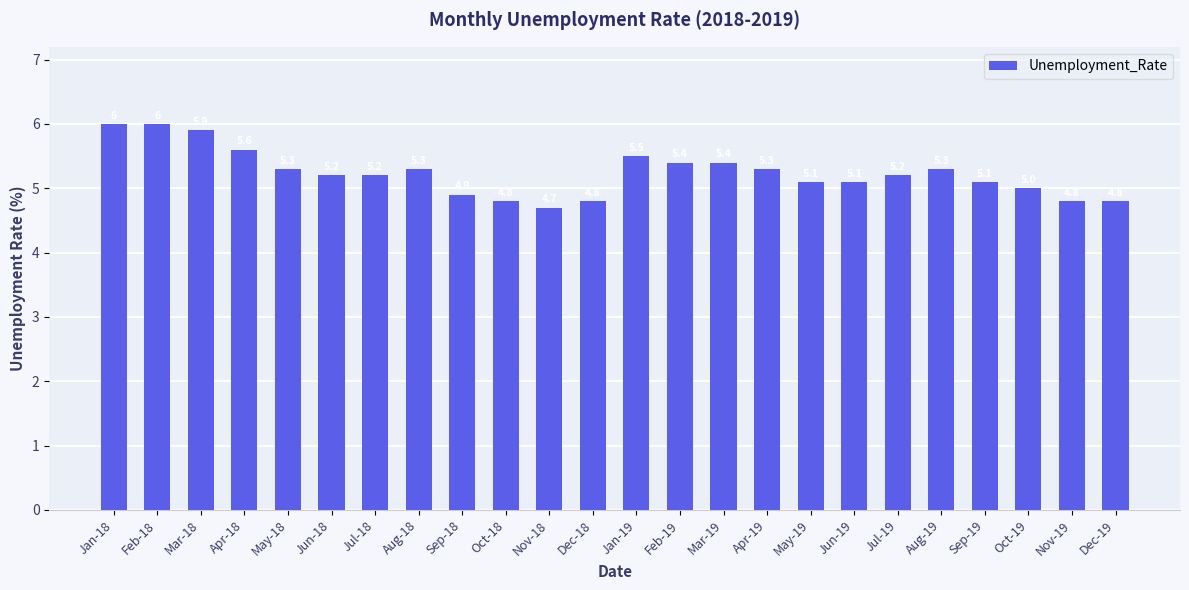

At which label is the value closest to 5?

Oct-19